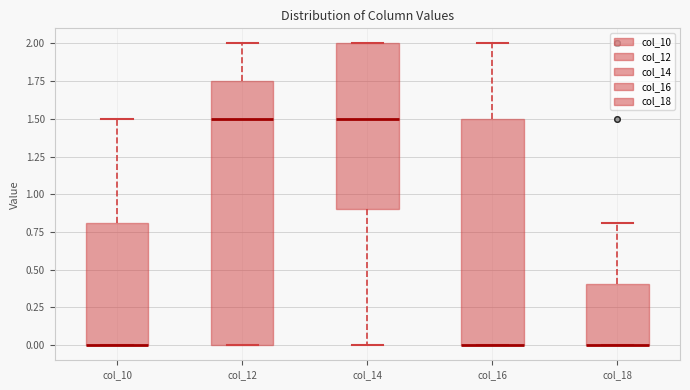

Comparing the boxes themselves (not the whiskers), which one is the tallest?

col_12